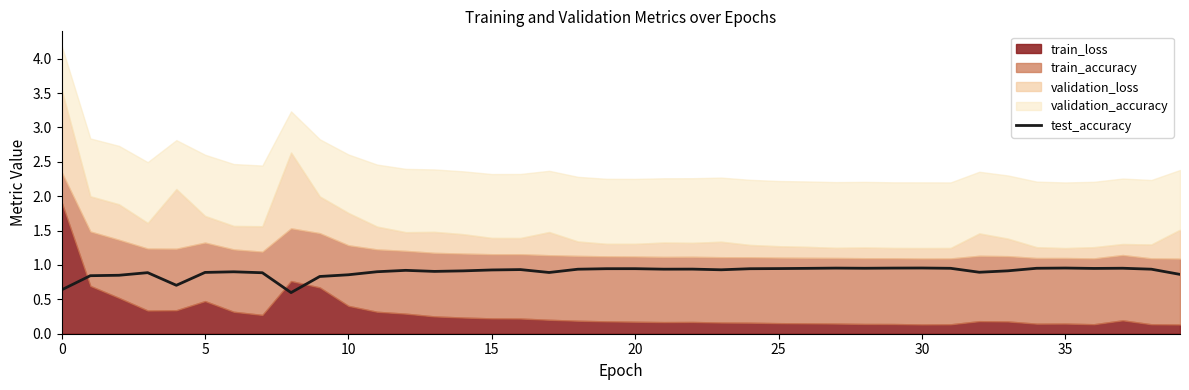

Is it true that test_accuracy equals 0.4 at 15?

False